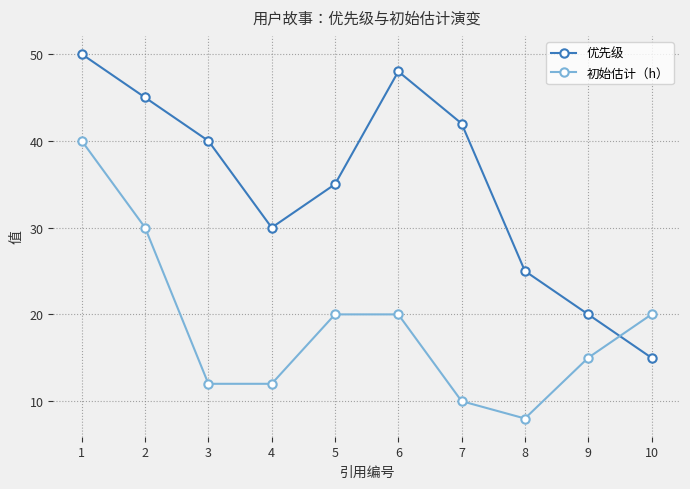

How many data points does each series have?

10